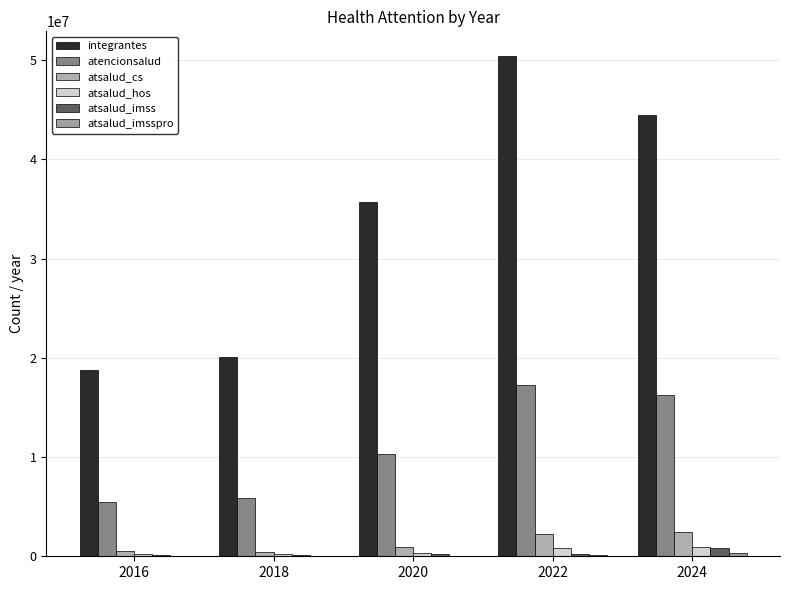

Which has a higher value, 2016 or 2018?

2018